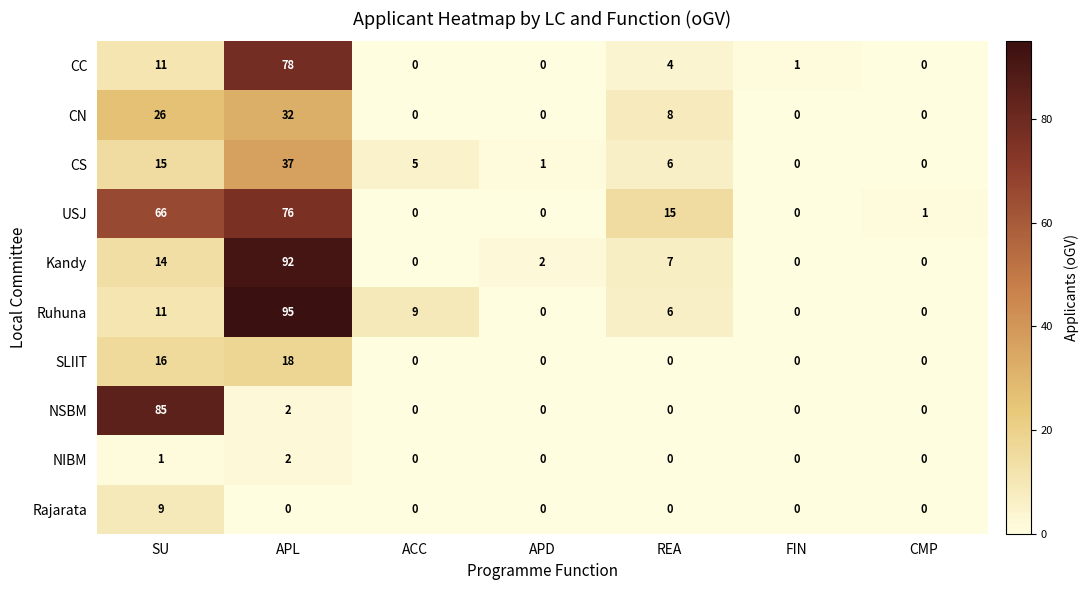

Rank the series by their maximum value, from lowest to highest.

NIBM, Rajarata, SLIIT, CN, CS, USJ, CC, NSBM, Kandy, Ruhuna